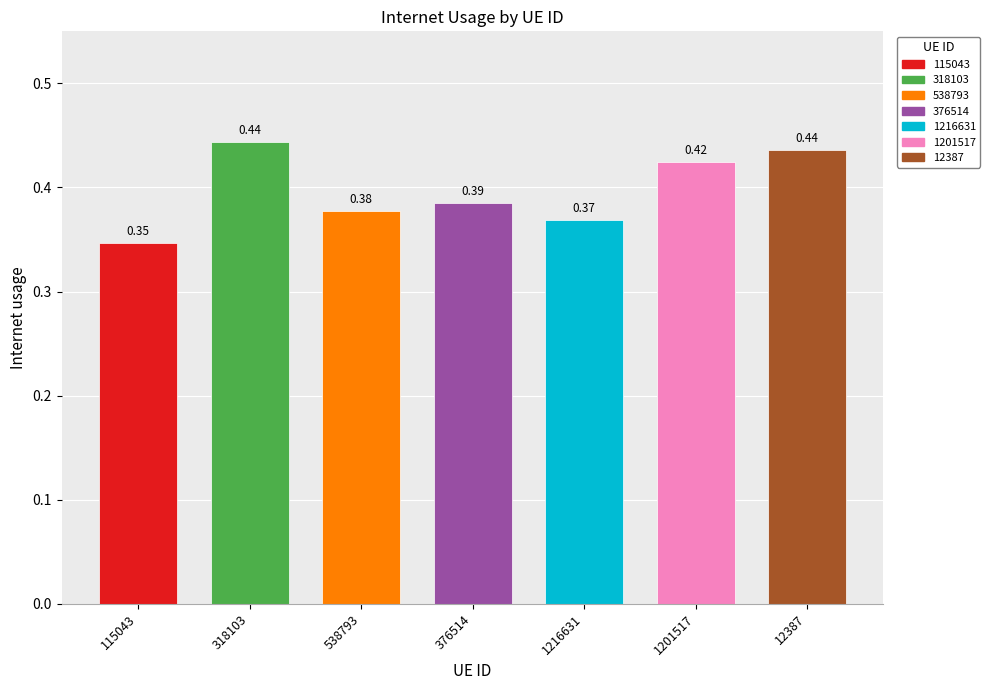

Rank the categories by value from highest to lowest.

318103, 12387, 1201517, 376514, 538793, 1216631, 115043